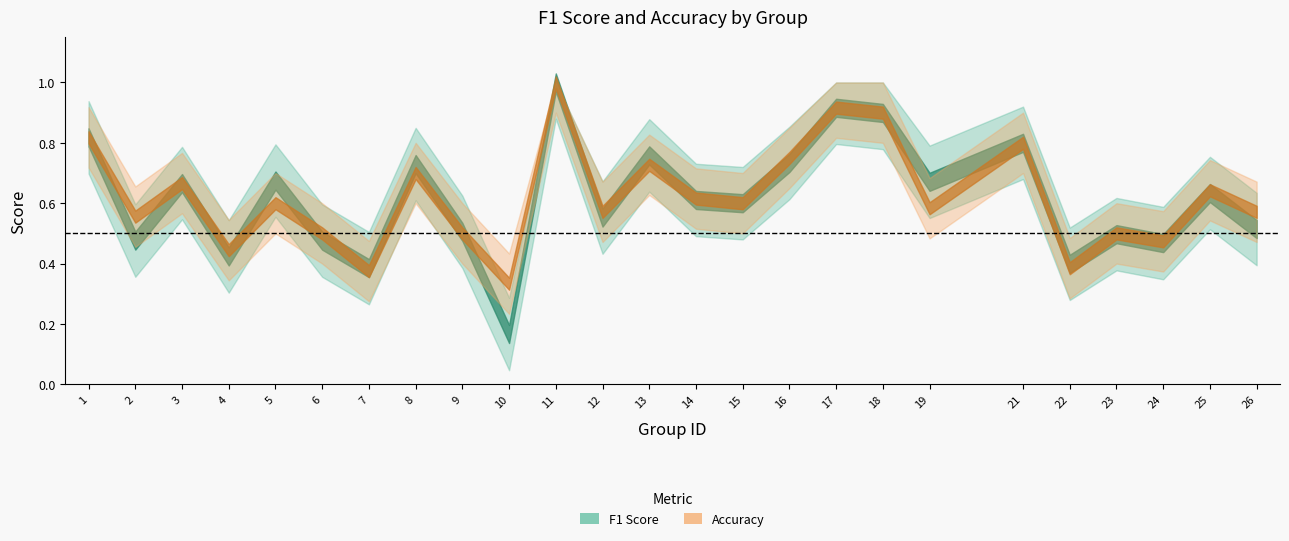

Does the chart have visible grid lines?

No